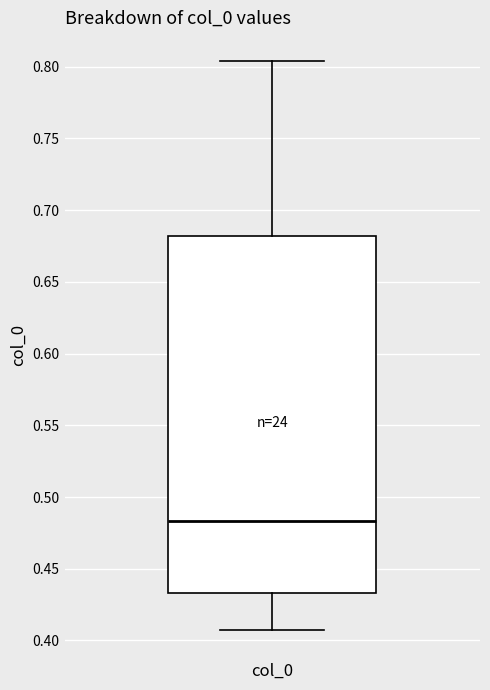

Where does the upper whisker of the box for col_0 end on the y-axis? The values are not printed on the chart, so give them approximately, as read against the axis.

0.805